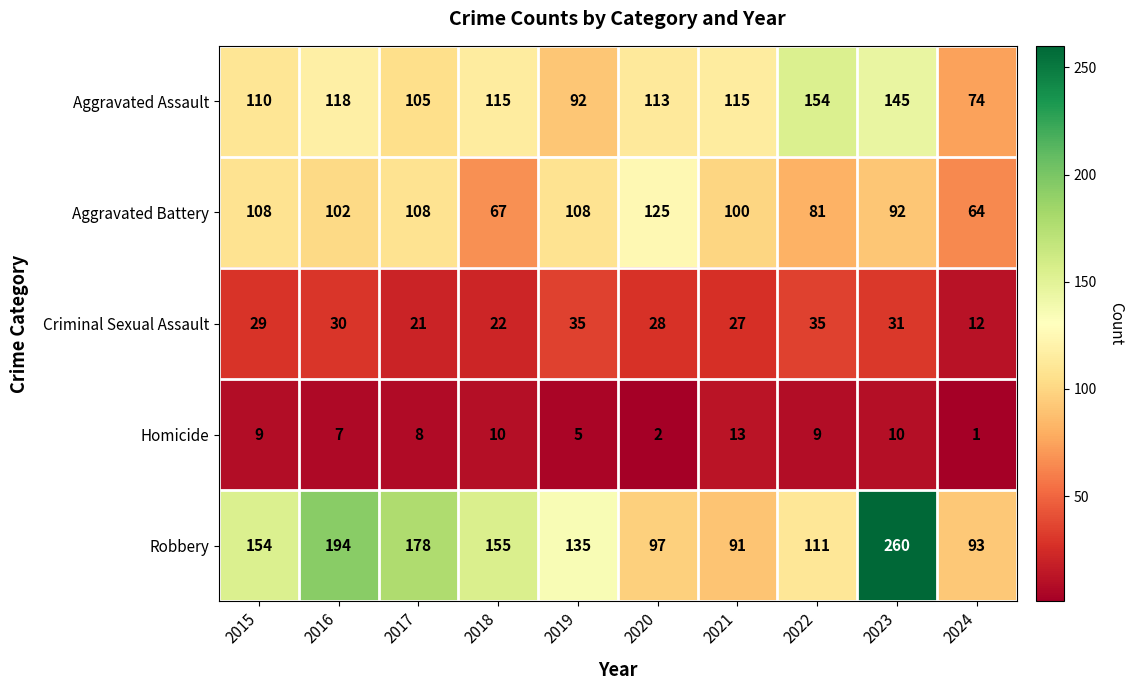

At how many categories does at least one series exceed 251?

1